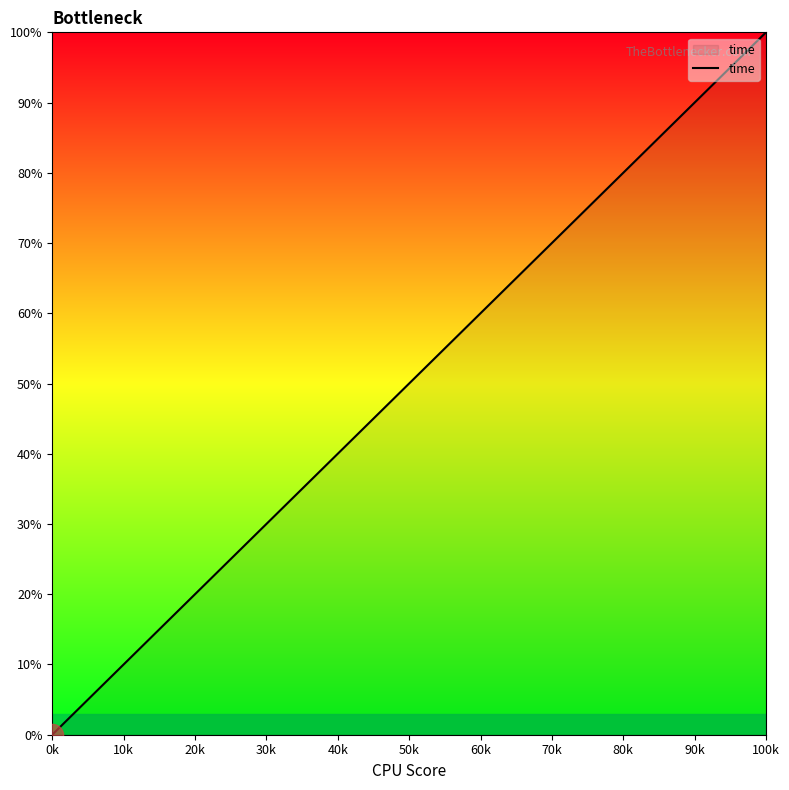

What is the difference between the maximum and minimum values?

100.0